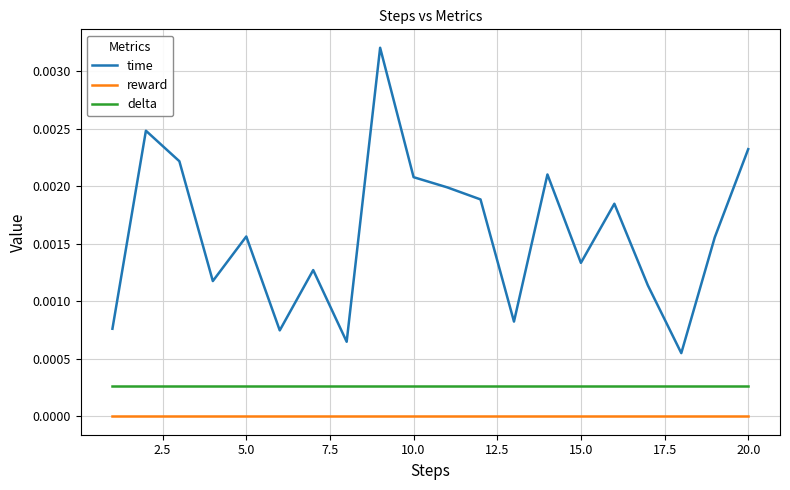

True or false: delta and time cross at least once.

False